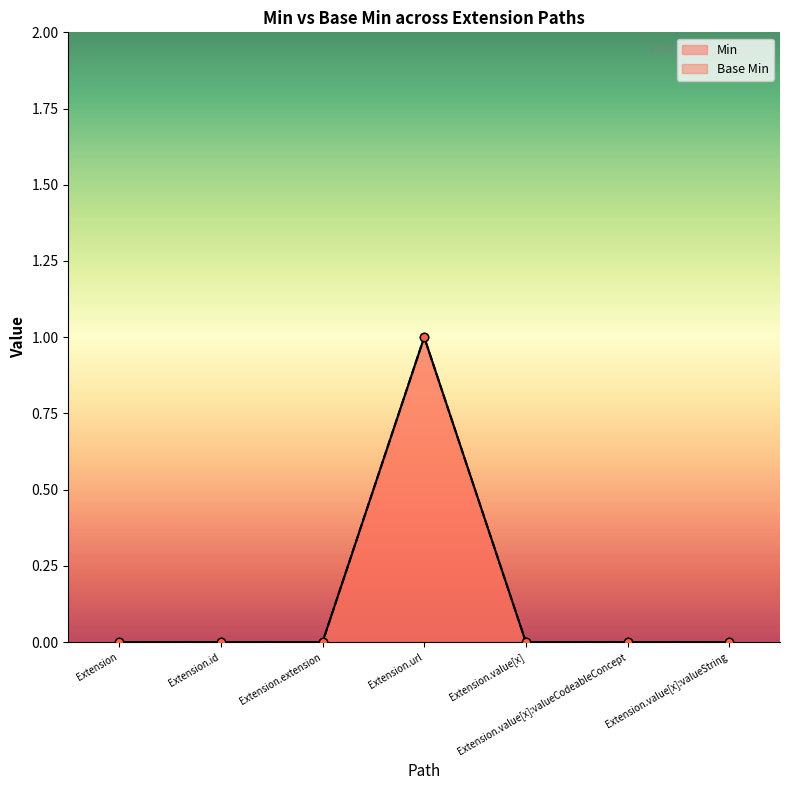

What are all the series names shown in the legend?

Min, Base Min